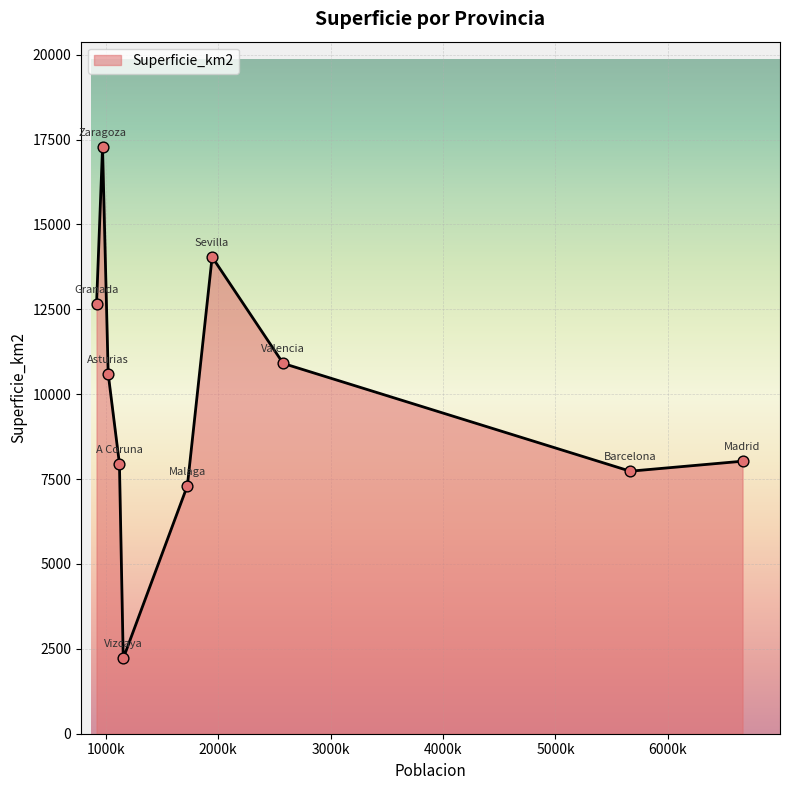

What is the difference between the maximum and minimum values?

15058